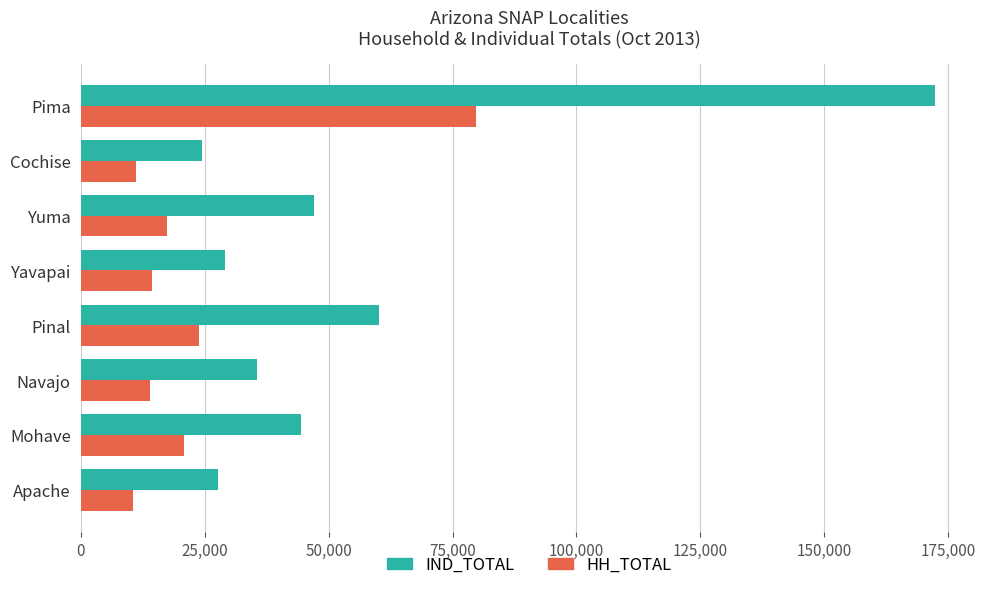

Read the HH_TOTAL value at Pinal.

23890